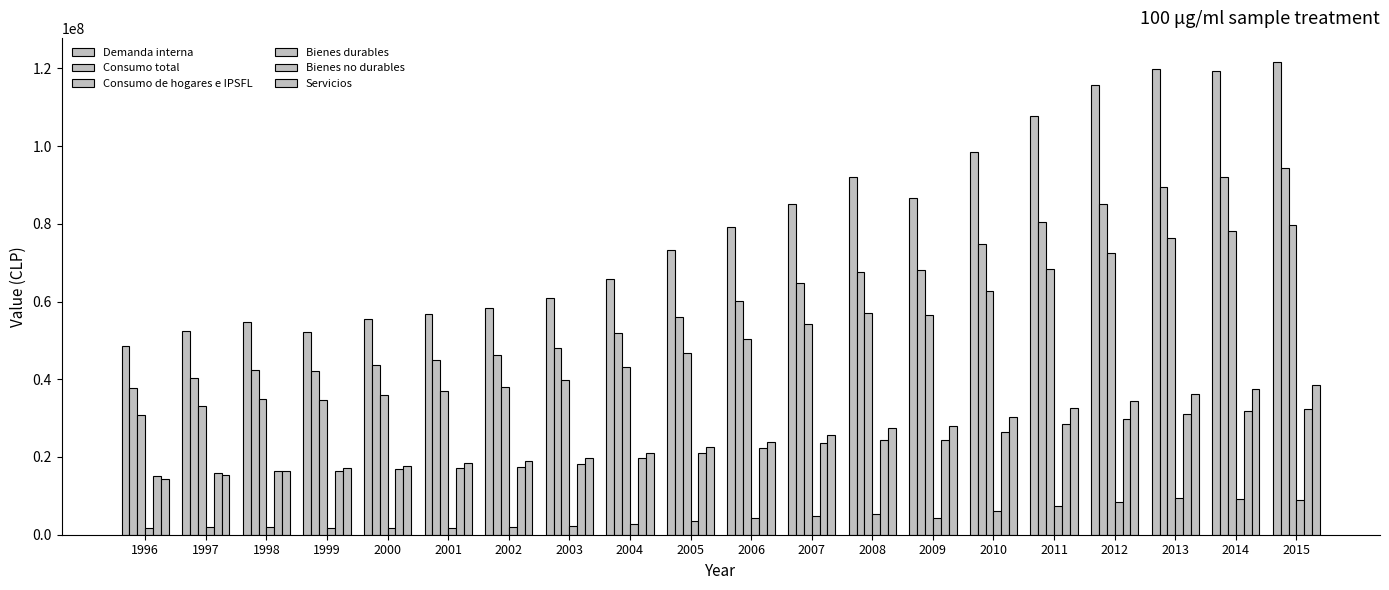

How many distinct data groups are displayed?

6